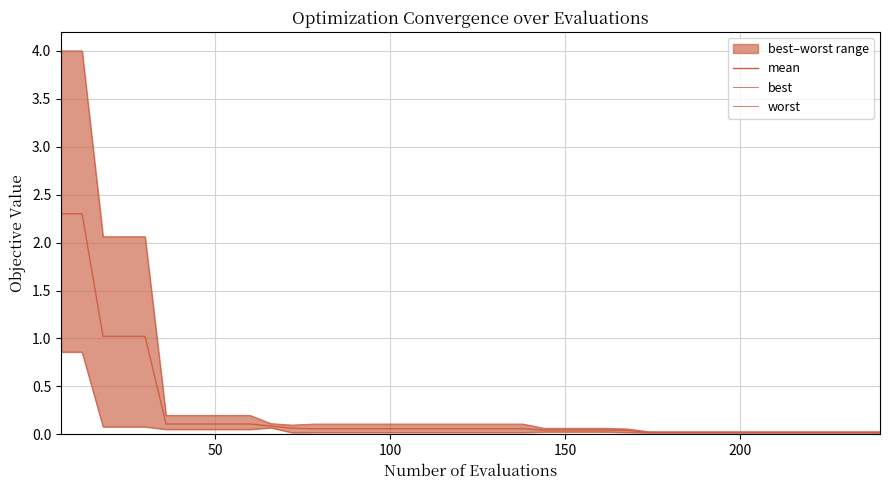

What is the value of the mean point at the 9th from the left?

0.1